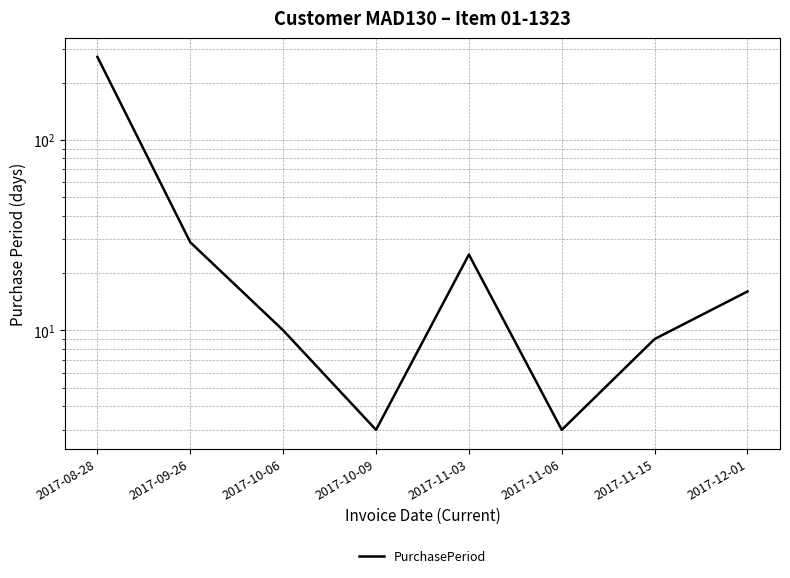

At which label does the data first exceed 16?

2017-08-28